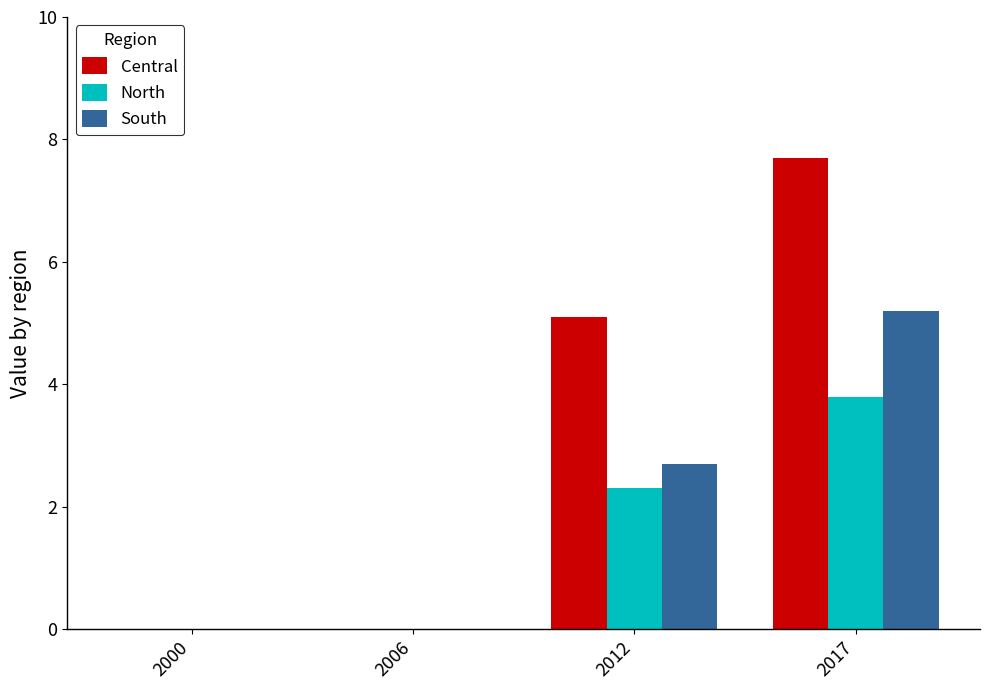

Which series changed the most between 2006 and 2017?

Central